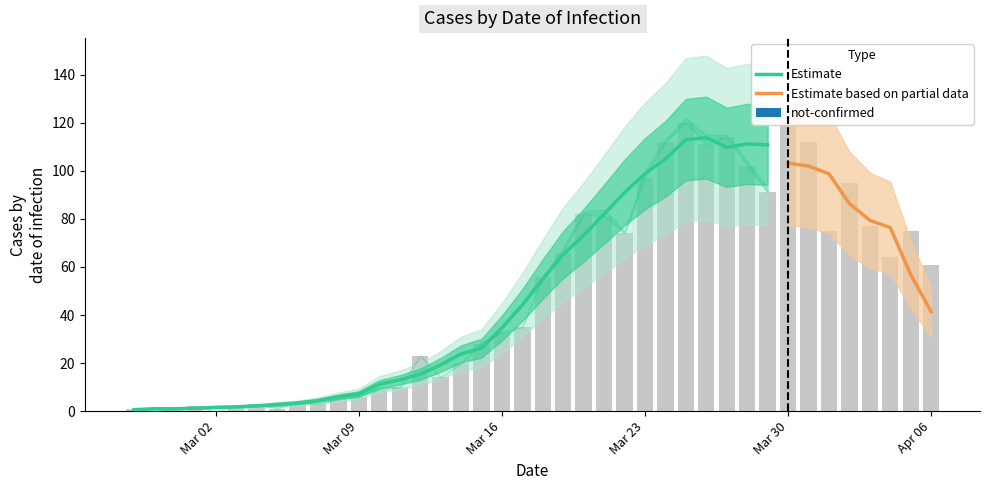

Does the chart contain stacked bars?

No